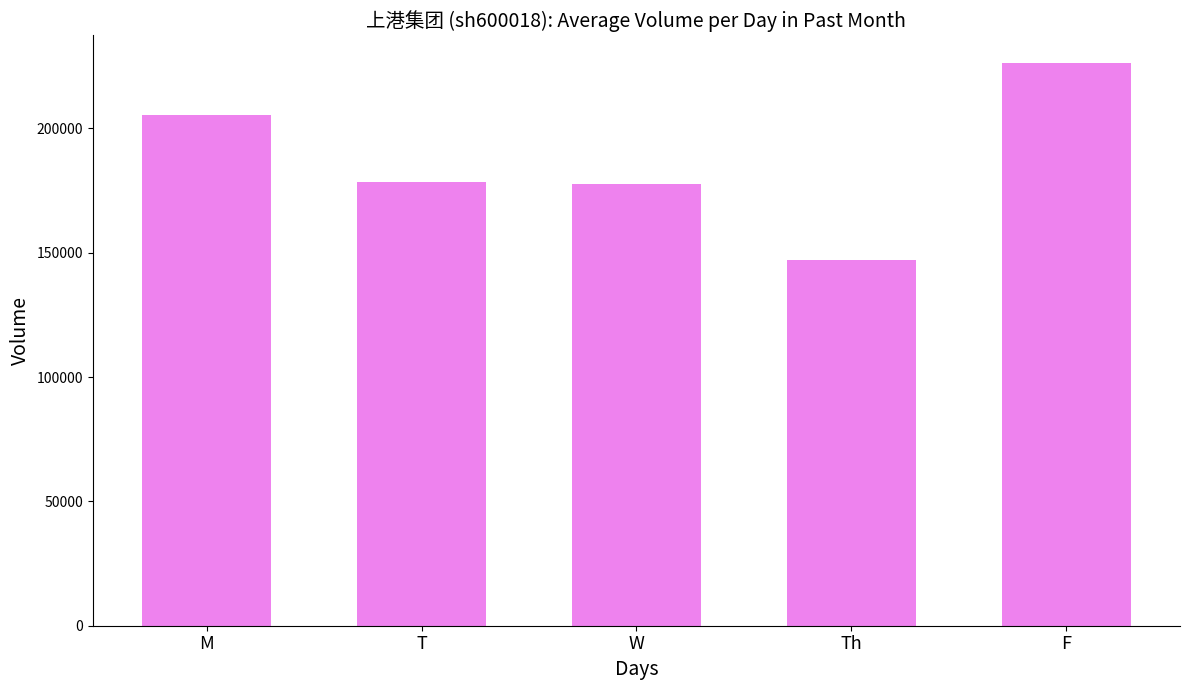

What is the minimum value shown in the chart?

147047.5